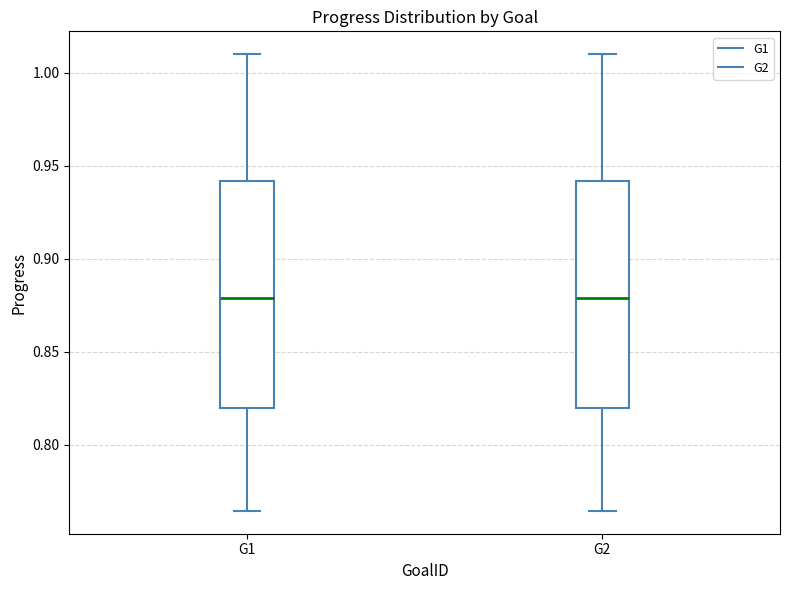

Reading left to right, read every box against the y-axis: the position of its median line, the range the box covers, and the ends of its whiskers. The values are not printed on the chart, so give them approximately, as read against the axis.

G1: median 0.880, box 0.820 to 0.940, whiskers 0.765 to 1.010
G2: median 0.880, box 0.820 to 0.940, whiskers 0.765 to 1.010